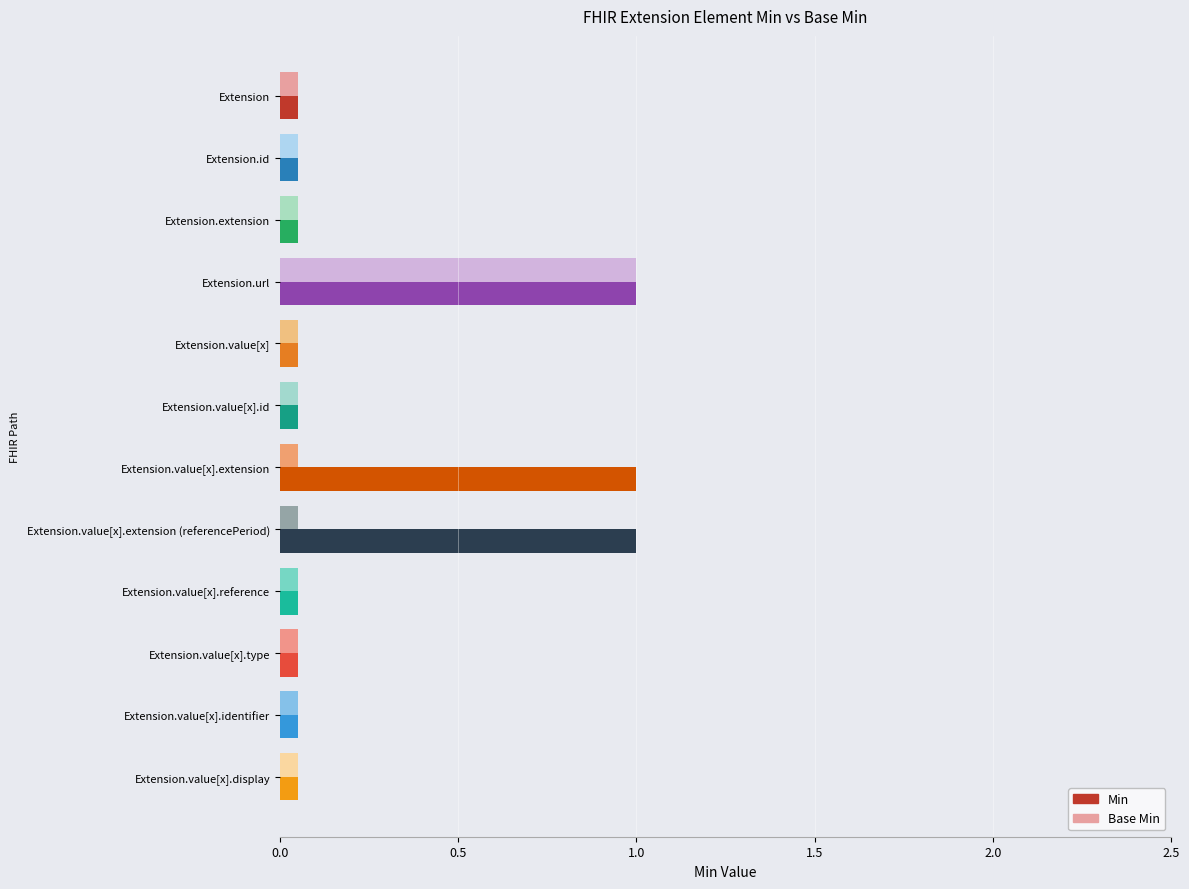

What is the label of the 9th bar from the right?

Extension.url